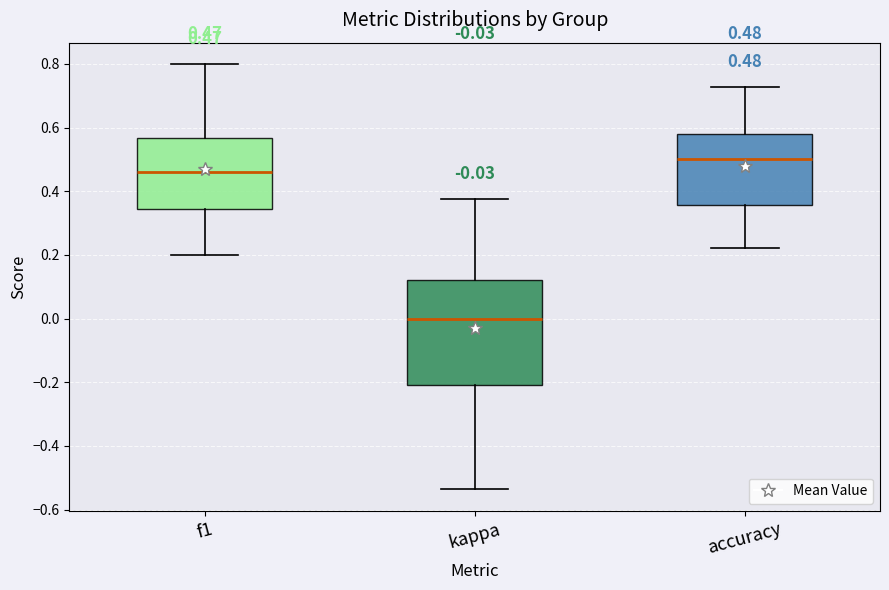

Which box is the tallest, from its lower edge to its upper edge?

kappa